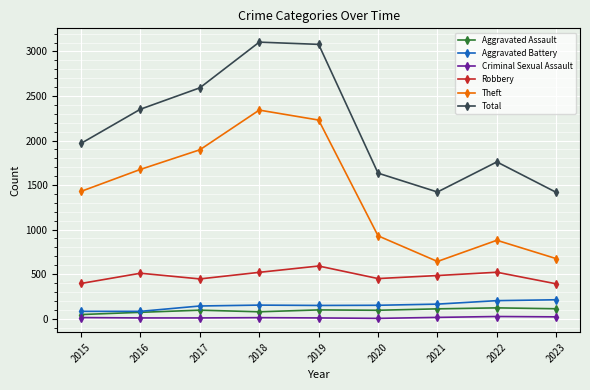

What is the difference between the maximum and minimum values in the Criminal Sexual Assault series?

21